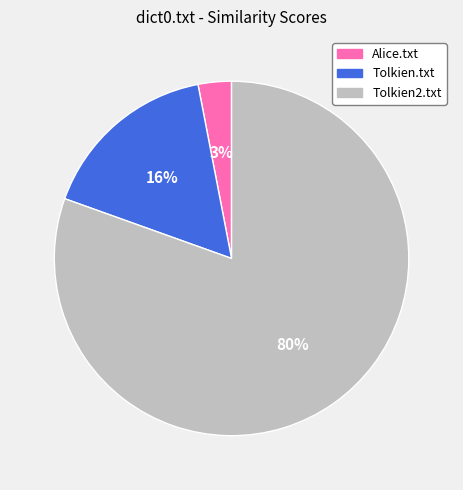

Combined, do Tolkien.txt and Tolkien2.txt account for over 50%?

Yes